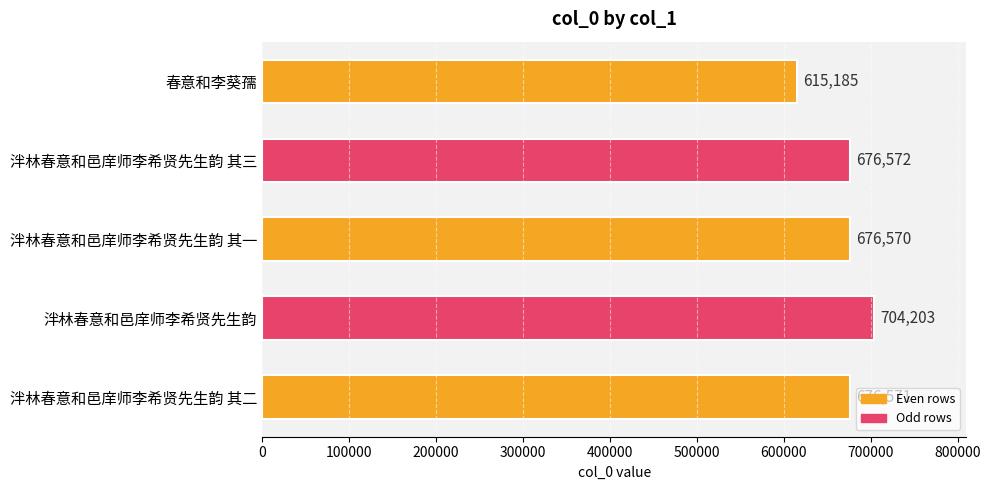

Reading bottom to top, what are all the values shown in this chart?

泮林春意和邑庠师李希贤先生韵 其二=676571	泮林春意和邑庠师李希贤先生韵=704203	泮林春意和邑庠师李希贤先生韵 其一=676570	泮林春意和邑庠师李希贤先生韵 其三=676572	春意和李葵孺=615185